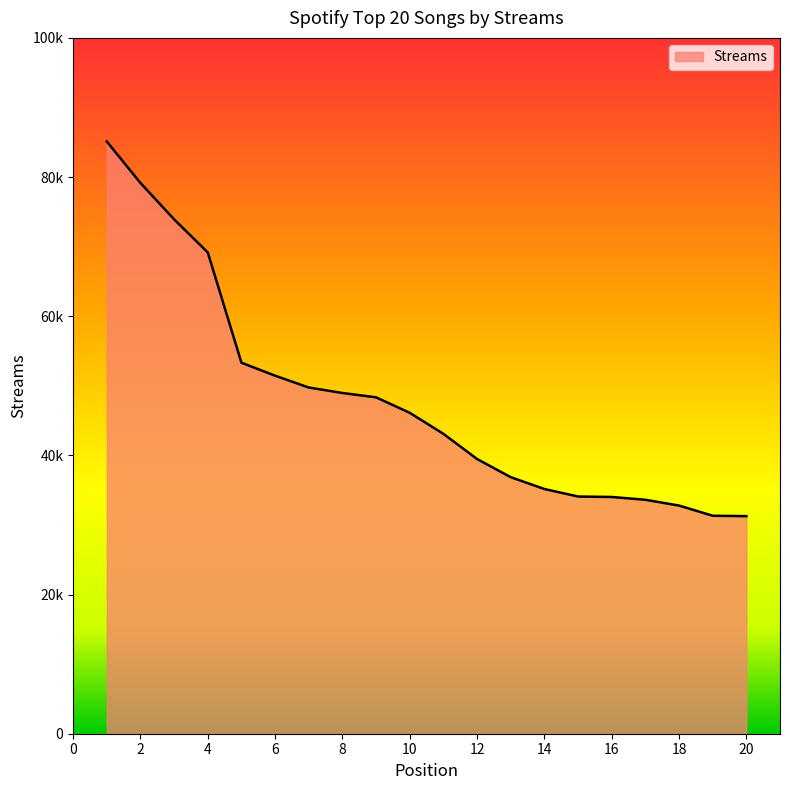

At which category does the chart reach its peak across all series?

1